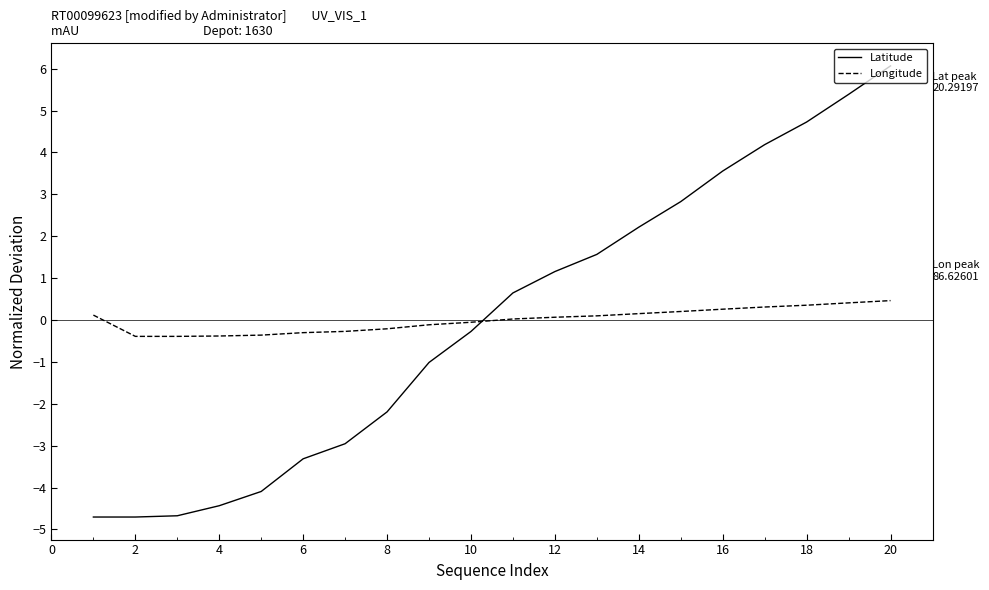

True or false: Latitude and Longitude intersect in this chart.

True